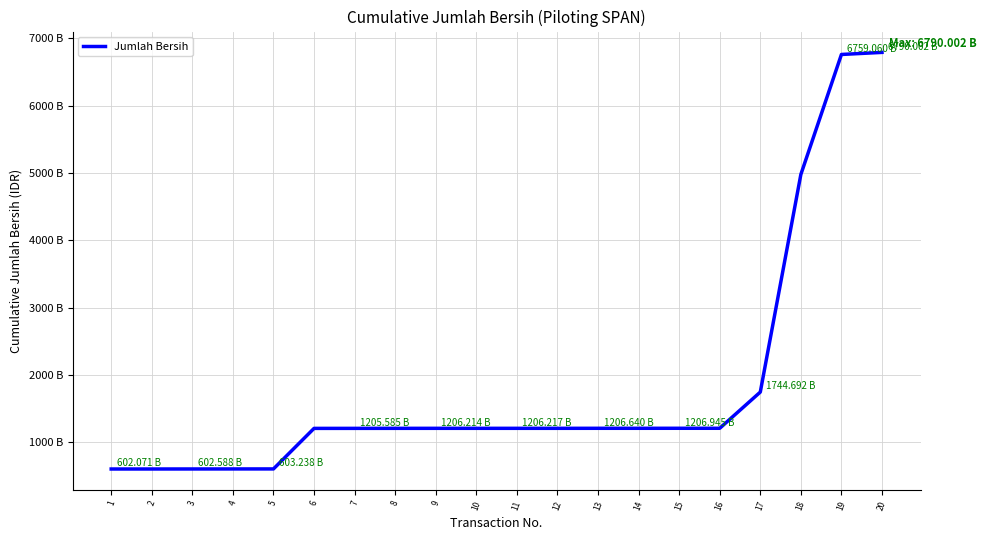

List the labels in order of value, smallest first.

1, 2, 3, 4, 5, 6, 7, 8, 9, 10, 11, 12, 13, 14, 15, 16, 17, 18, 19, 20